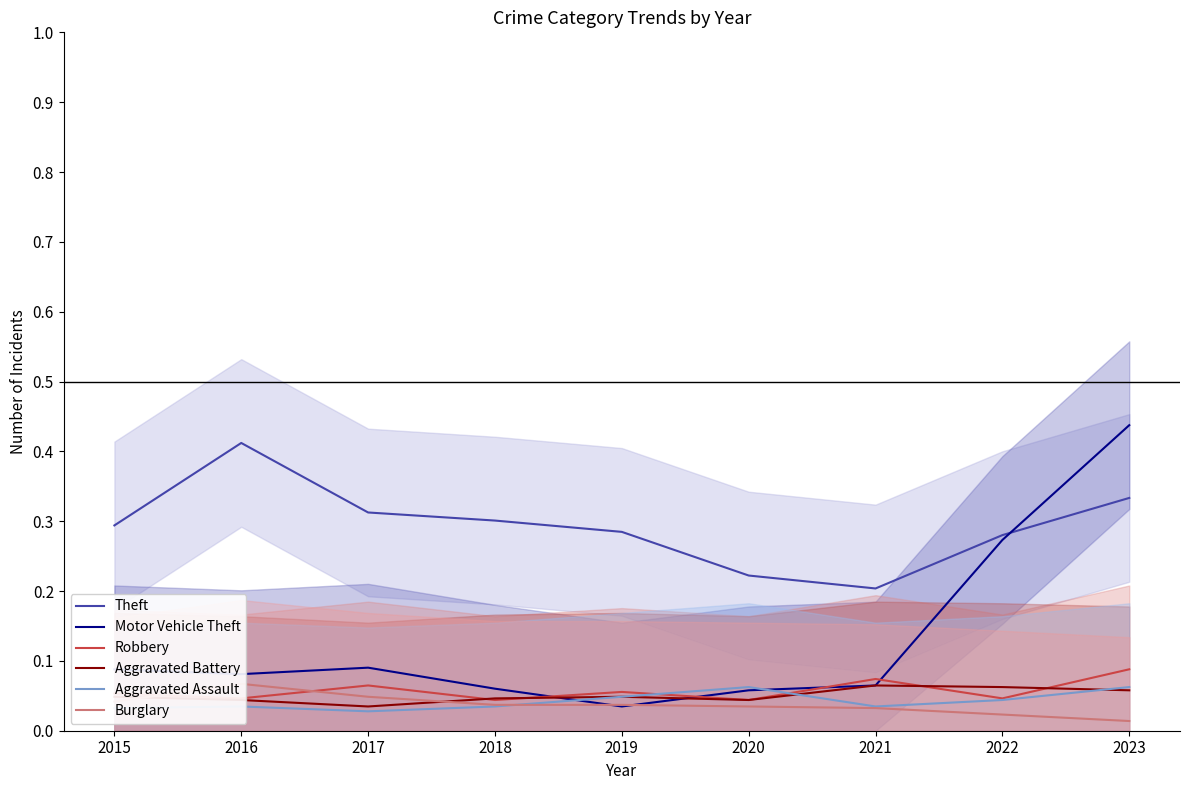

Which series ends up on top after the final intersection of Aggravated Battery and Motor Vehicle Theft?

Motor Vehicle Theft